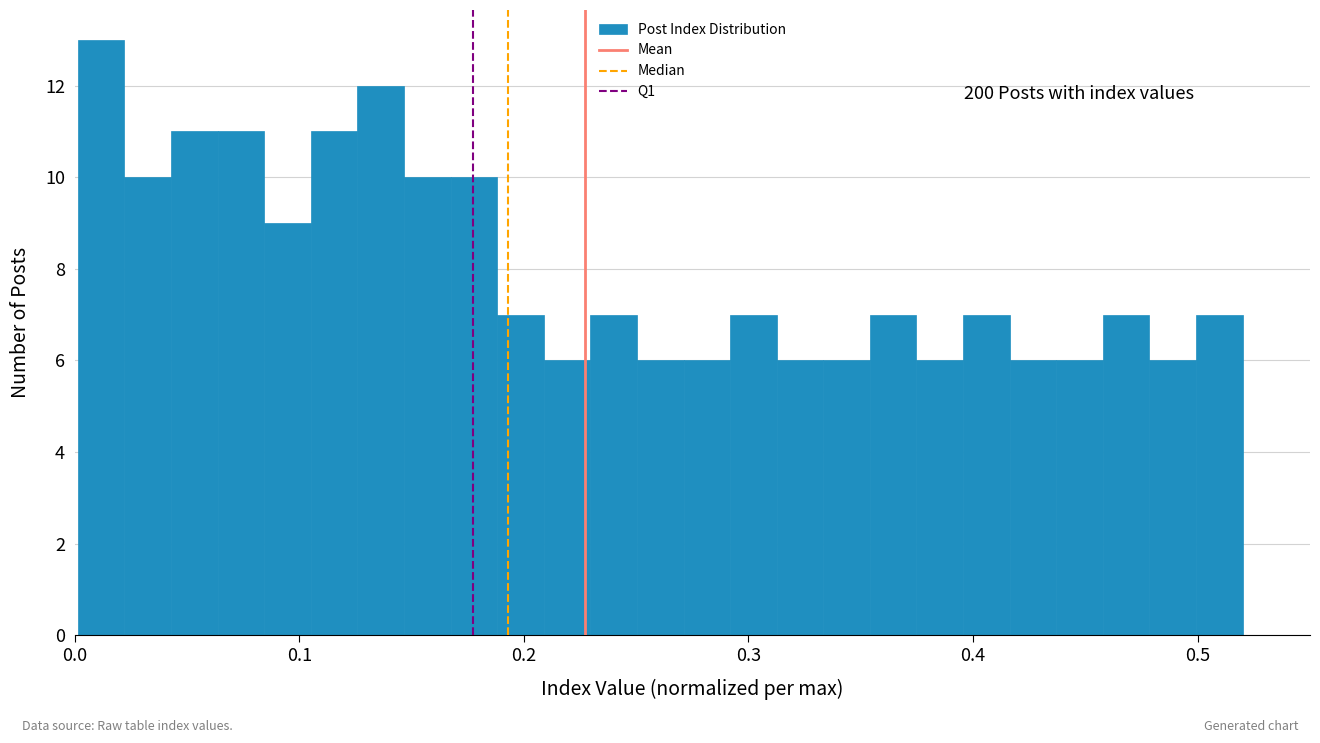

Read against the x-axis, roughly where is the centre of the tallest bar?

0.01